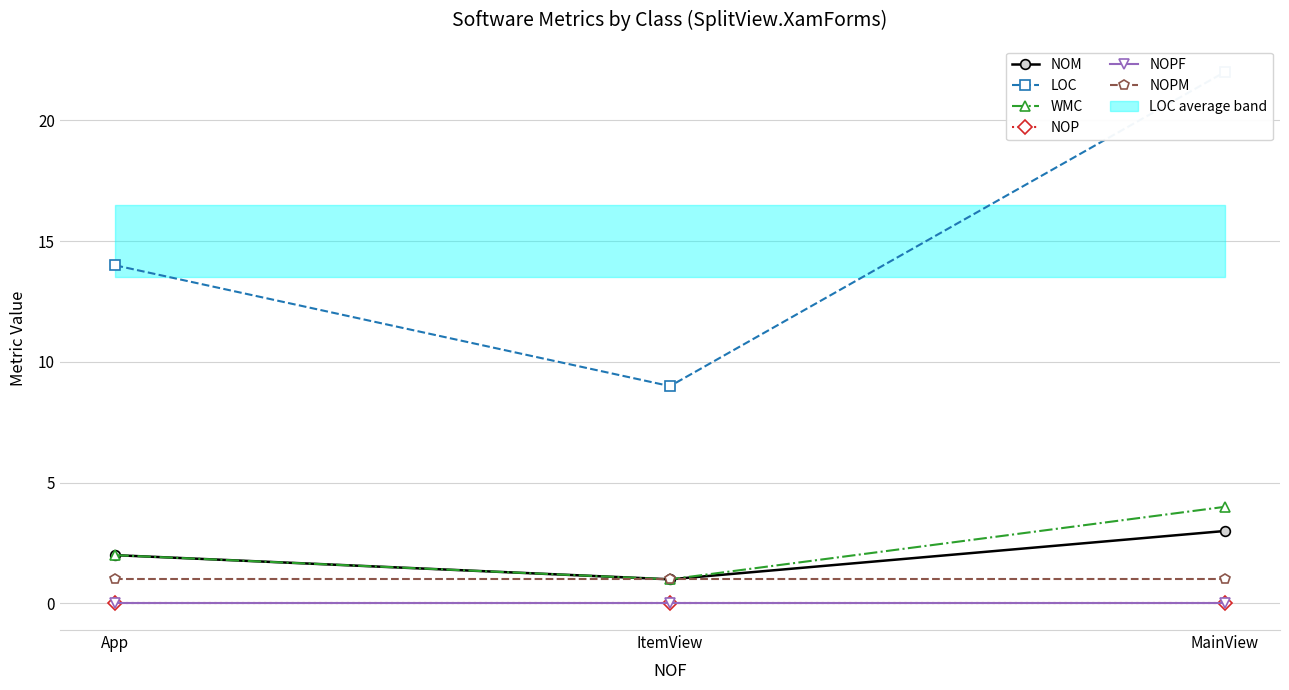

Rank the categories by NOPM value from highest to lowest.

App, ItemView, MainView